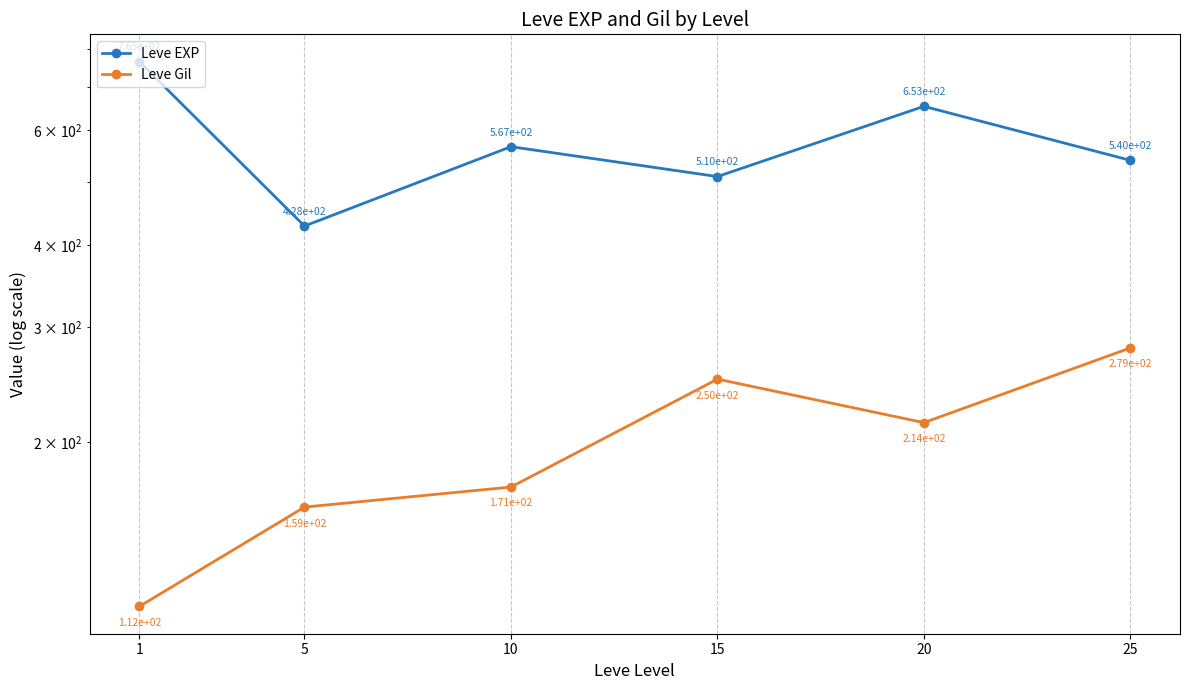

Does the chart display data point markers on the line(s)?

Yes